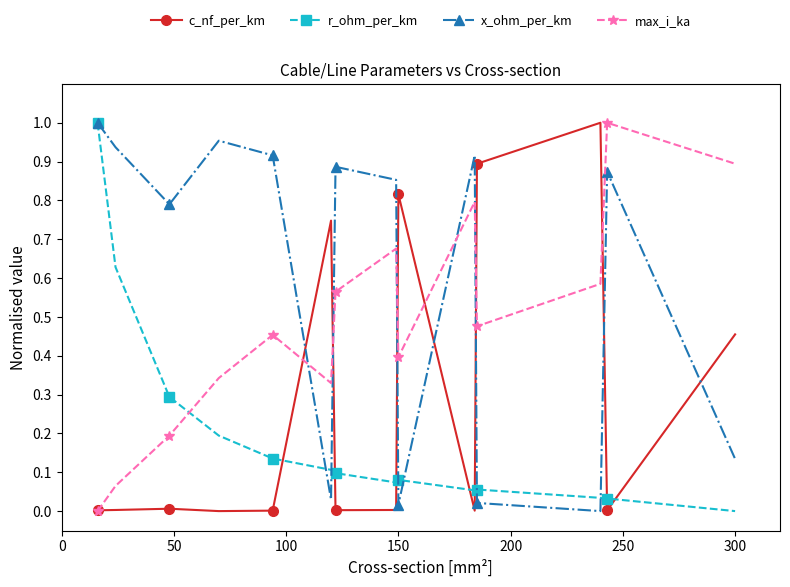

Which series has the largest total across all categories?

x_ohm_per_km